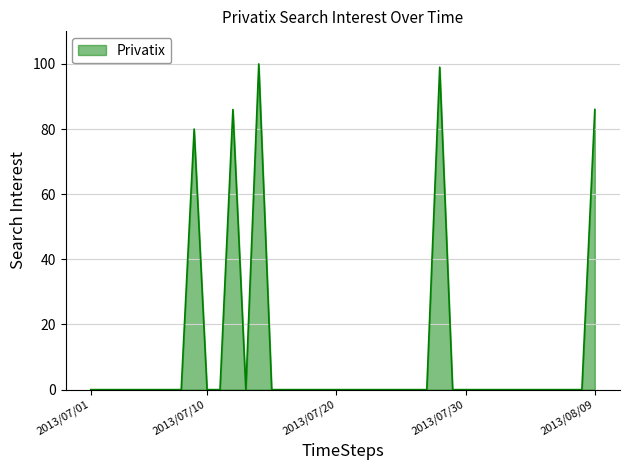

What is the maximum value shown in the chart?

100